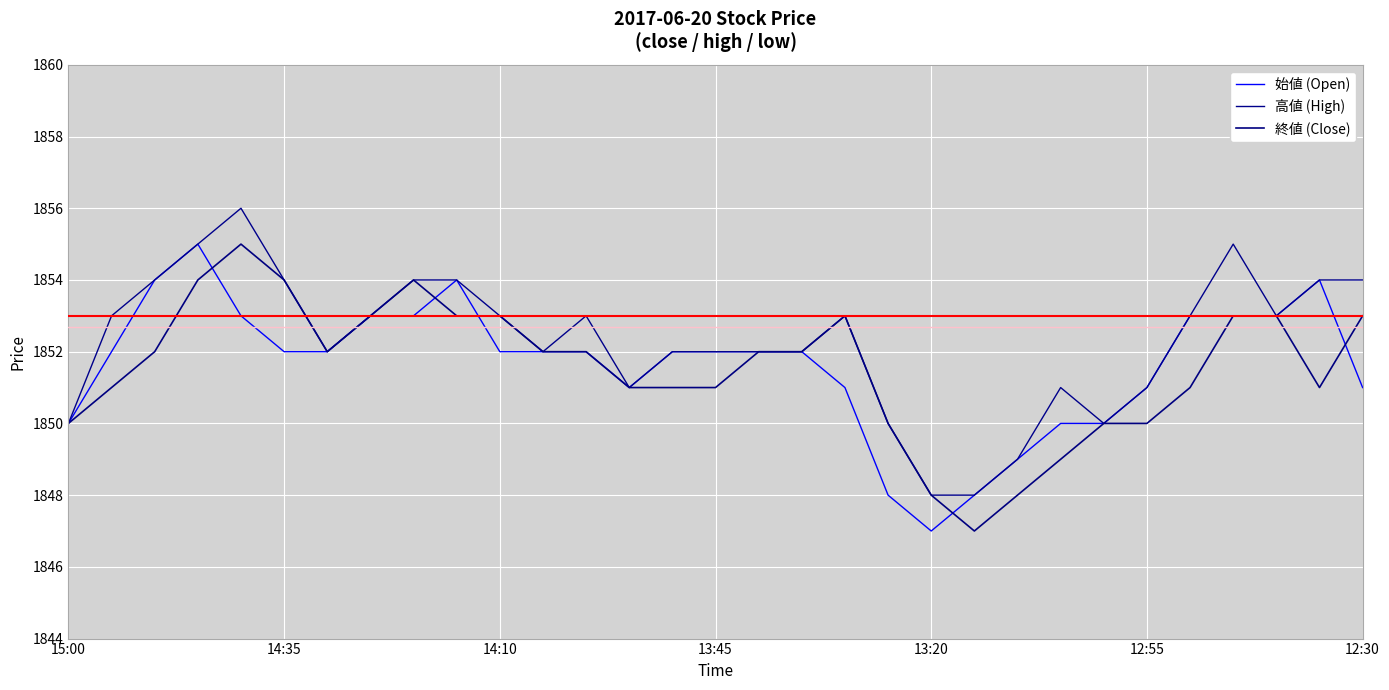

True or false: 始値 (Open) and 高値 (High) intersect in this chart.

False